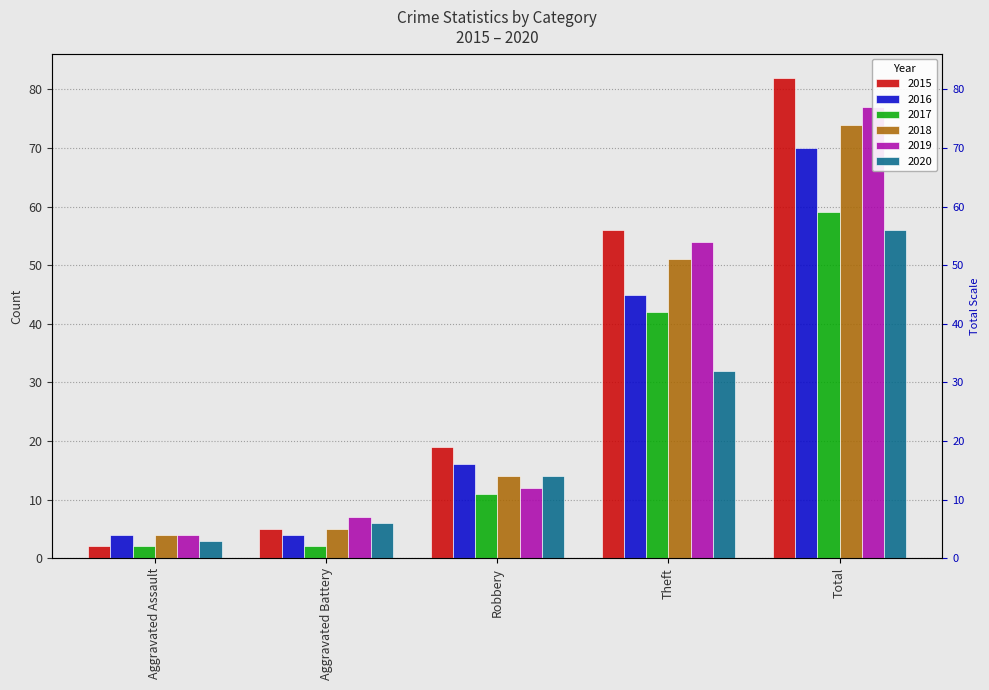

Which series has the largest total across all categories?

2015